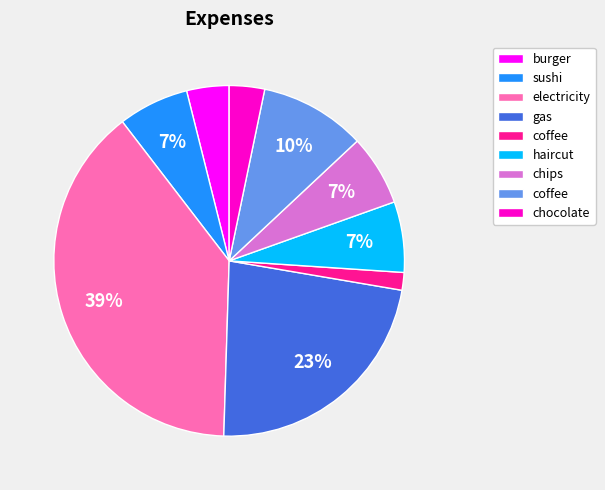

Is there a majority slice in this chart?

No